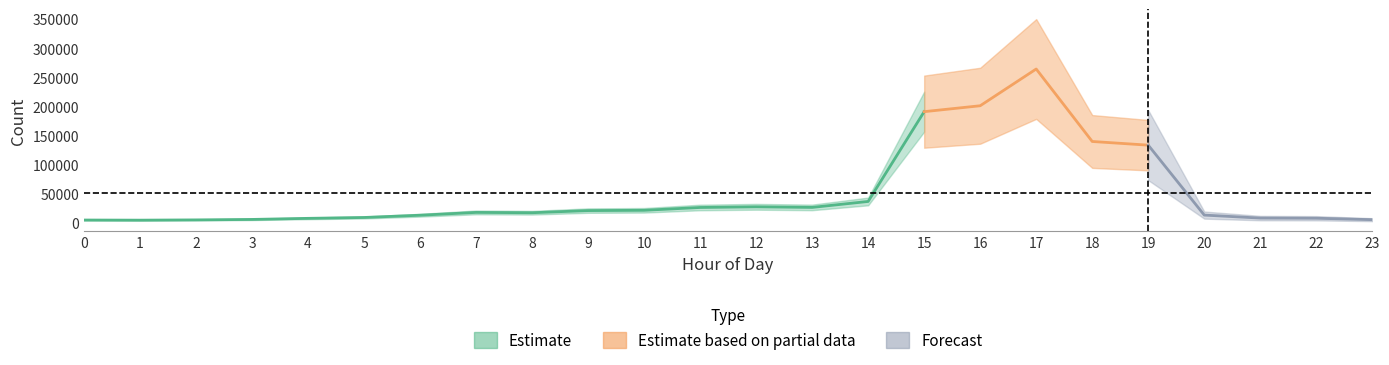

What is the value of the 18th point from the left?

264093